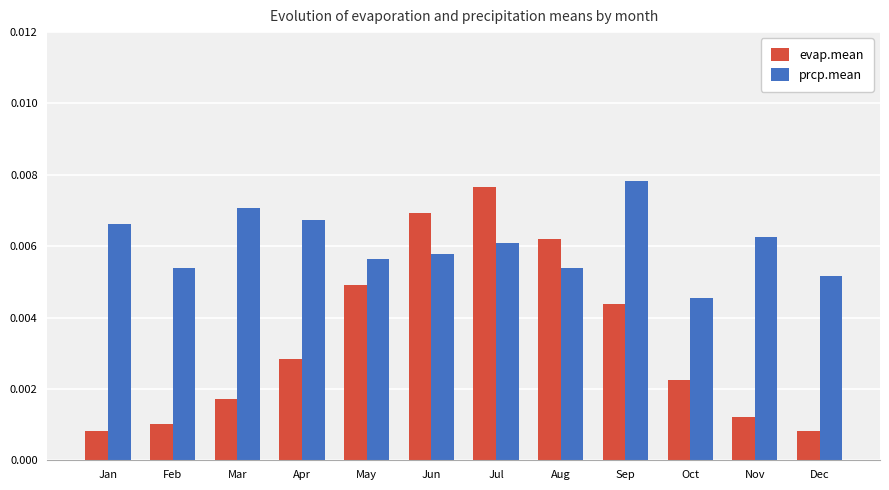

At which label does prcp.mean reach its peak?

Sep